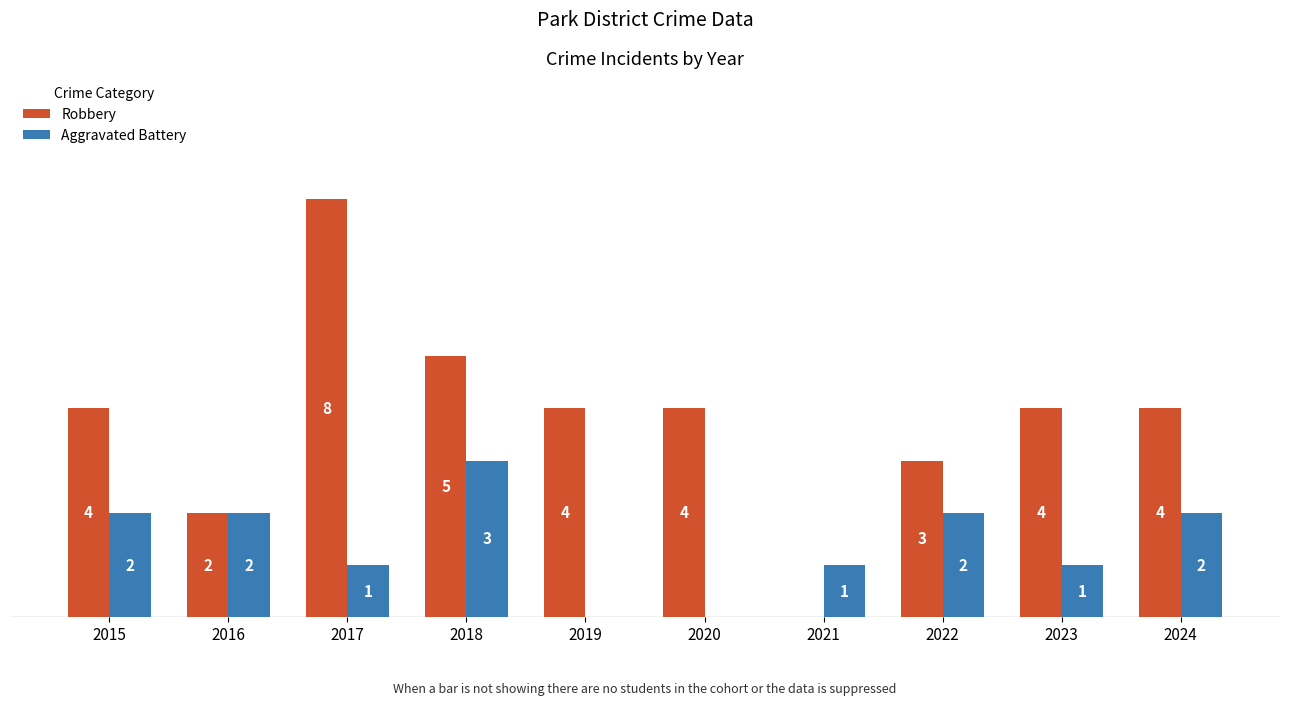

Which series has the largest total across all categories?

Robbery